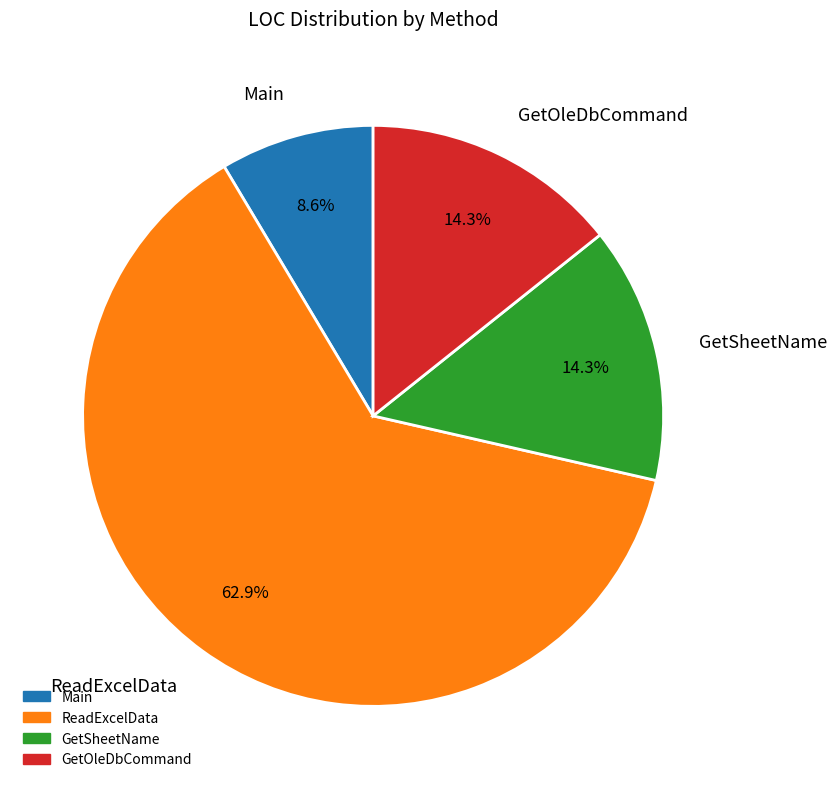

To the nearest percent, what is the average slice percentage?

25%